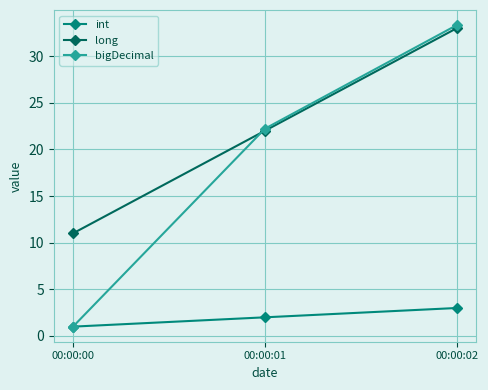

Rank the categories by long value from lowest to highest.

00:00:00, 00:00:01, 00:00:02